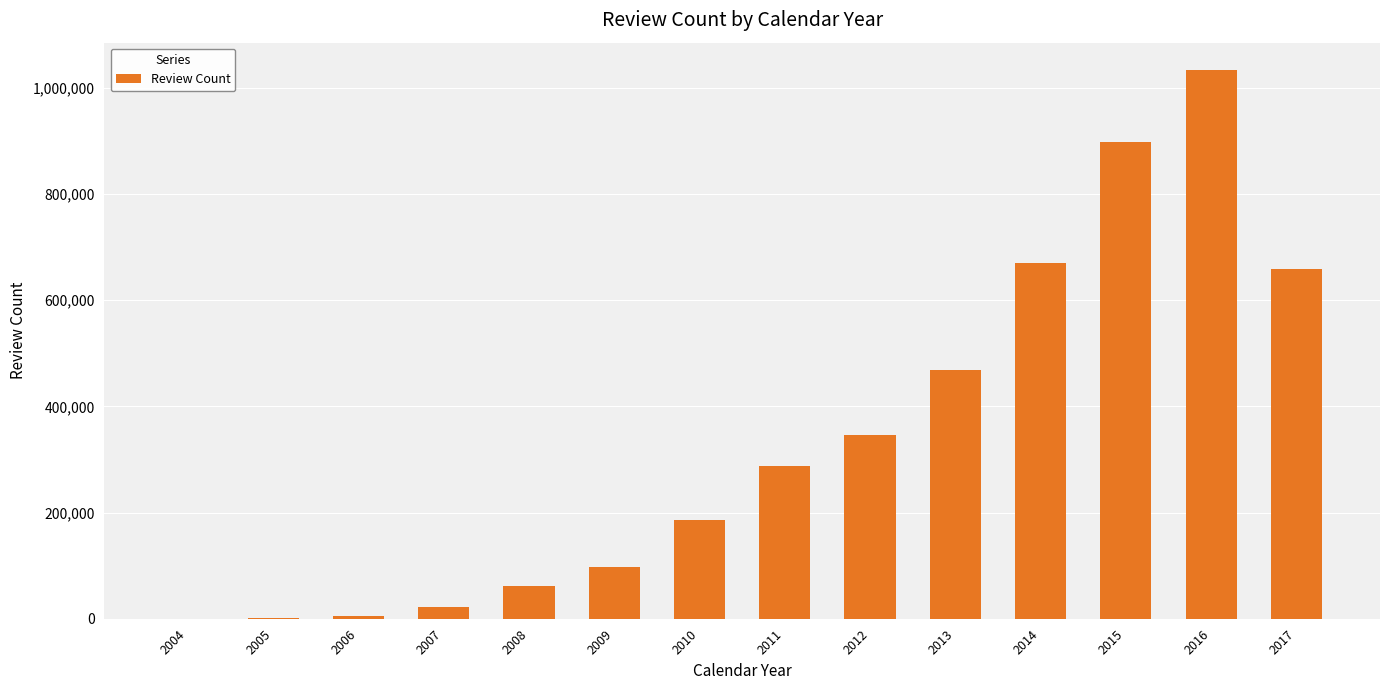

Are the bars horizontal?

No